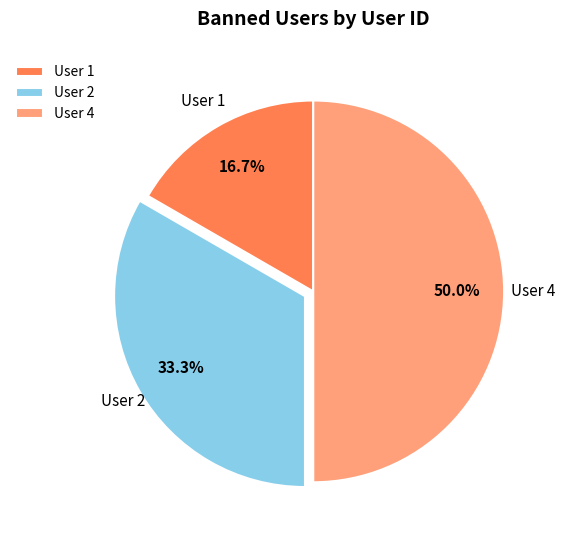

To the nearest percent, what is the average slice percentage?

33%